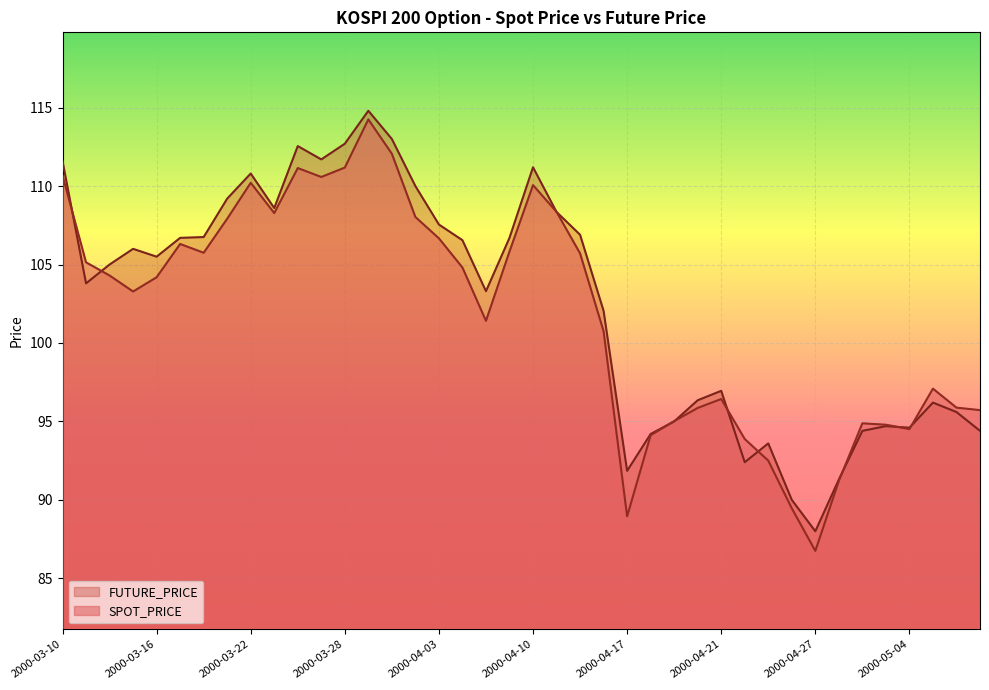

Which series changed the most between 2000-03-20 and 2000-04-20?

FUTURE_PRICE